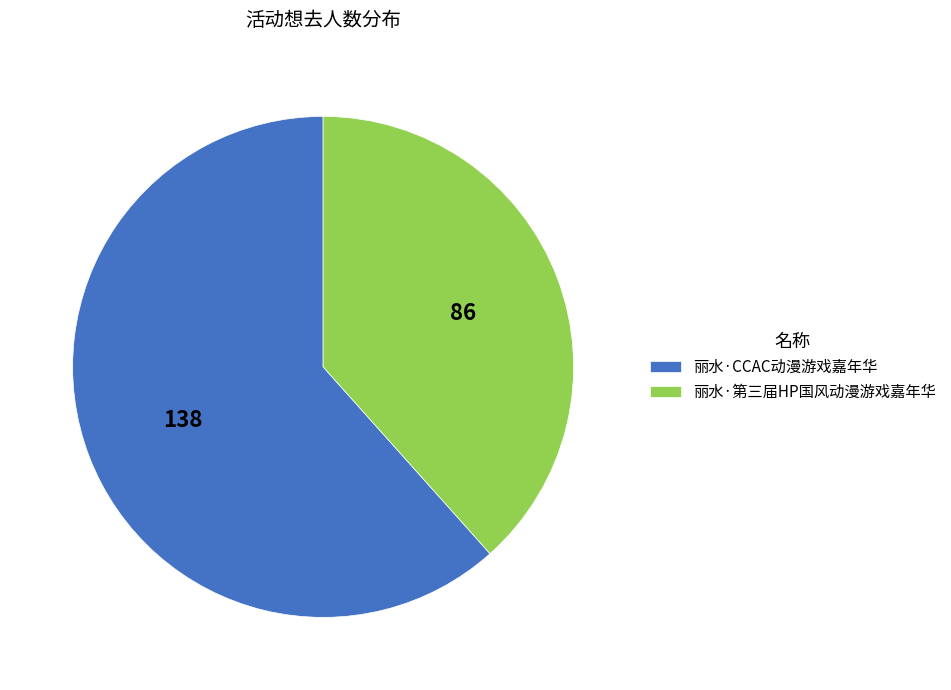

True or false: 丽水·第三届HP国风动漫游戏嘉年华 accounts for 32% of the total.

False